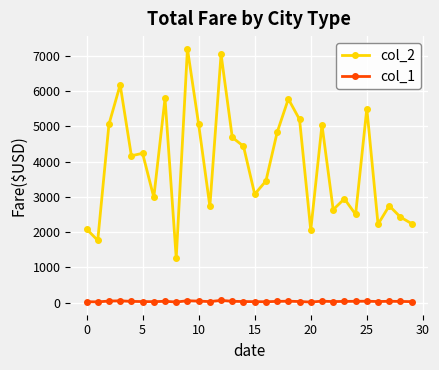

True or false: col_1 and col_2 intersect in this chart.

False